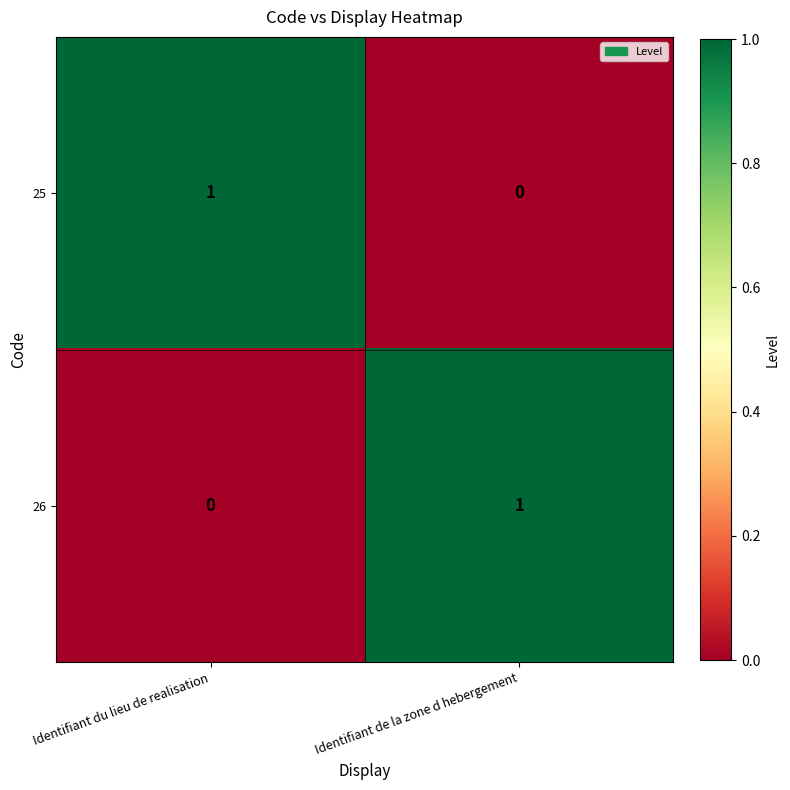

True or false: 26 has a value of 0 at Identifiant du lieu de realisation.

True